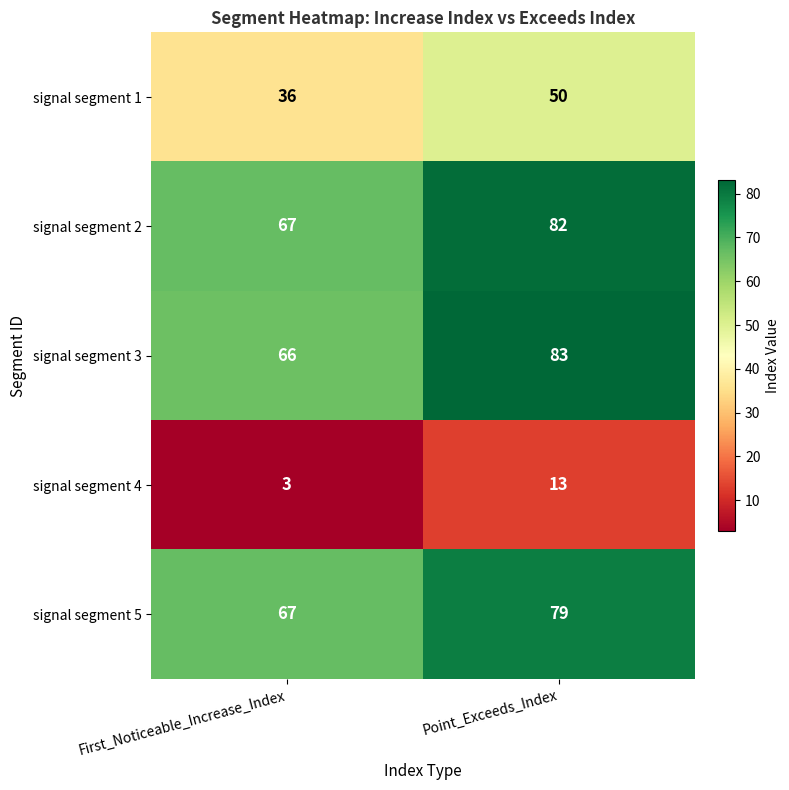

What is the sum of the signal segment 4 values at Point_Exceeds_Index and First_Noticeable_Increase_Index?

16